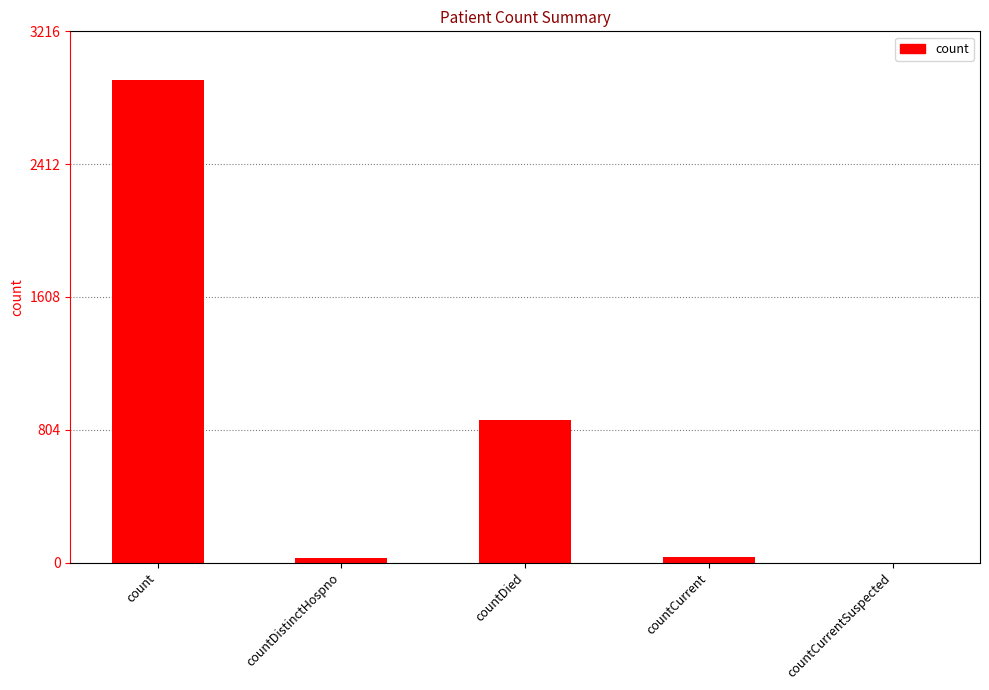

How many positive values are there?

4